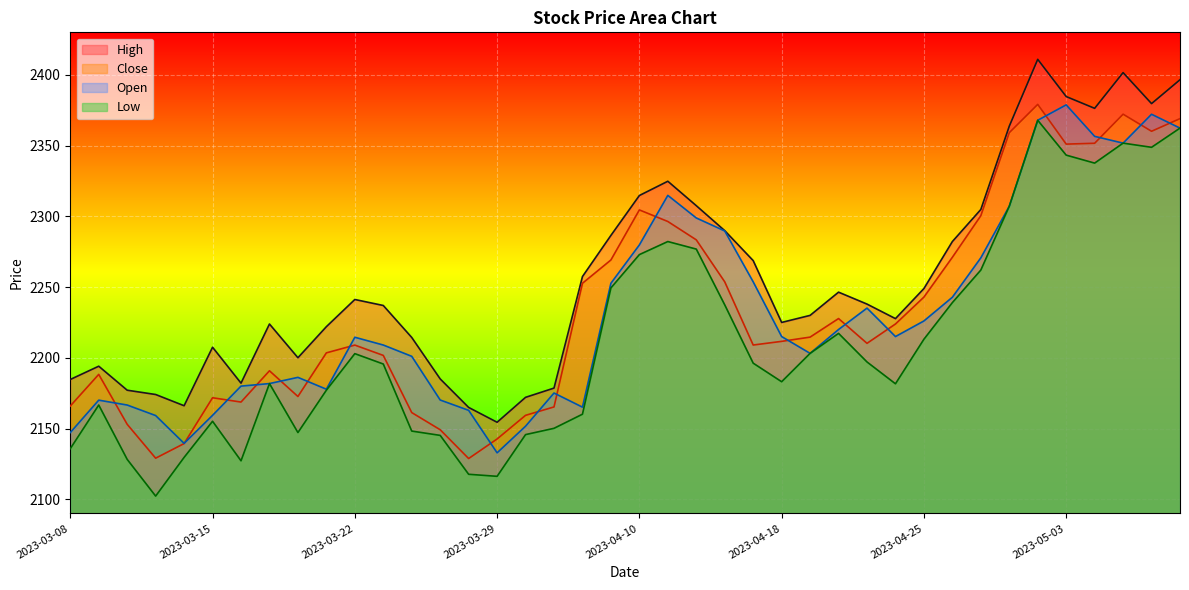

How many lines are shown in the chart?

4